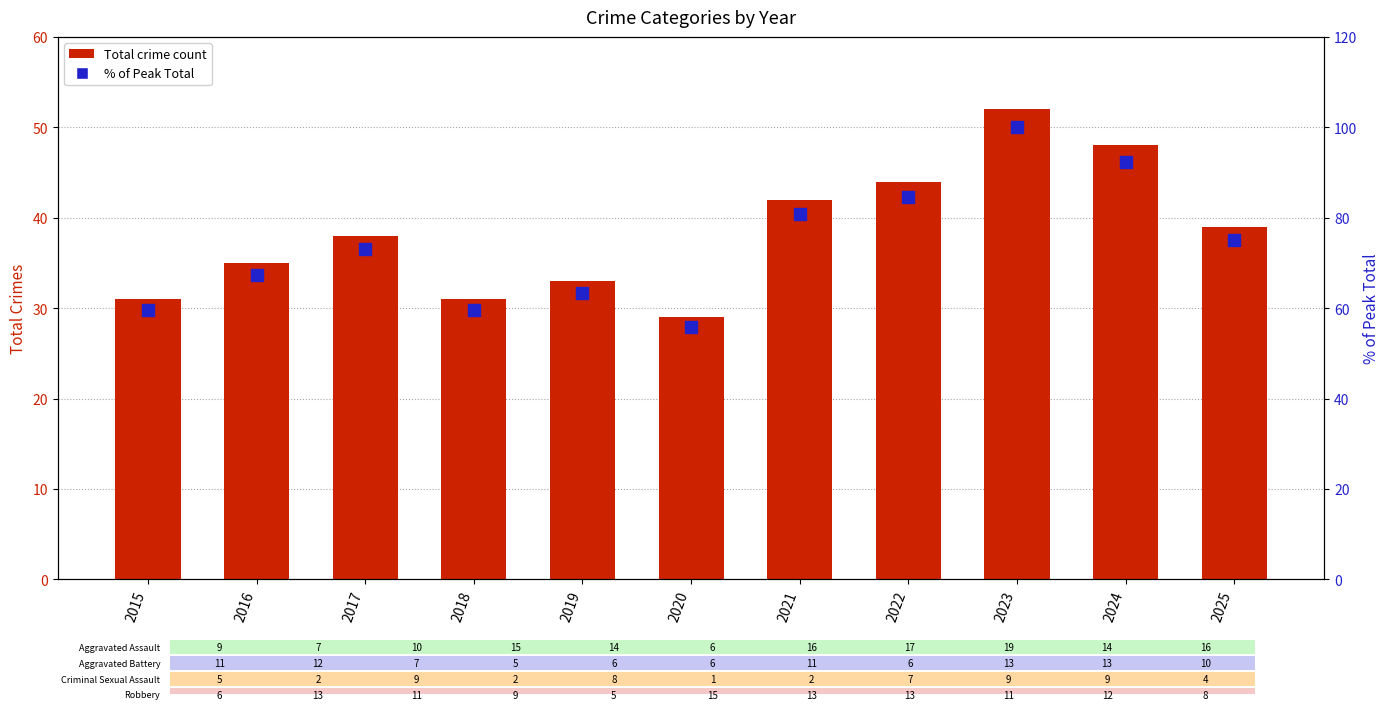

Which series contains the highest Y value?

% of Peak Total